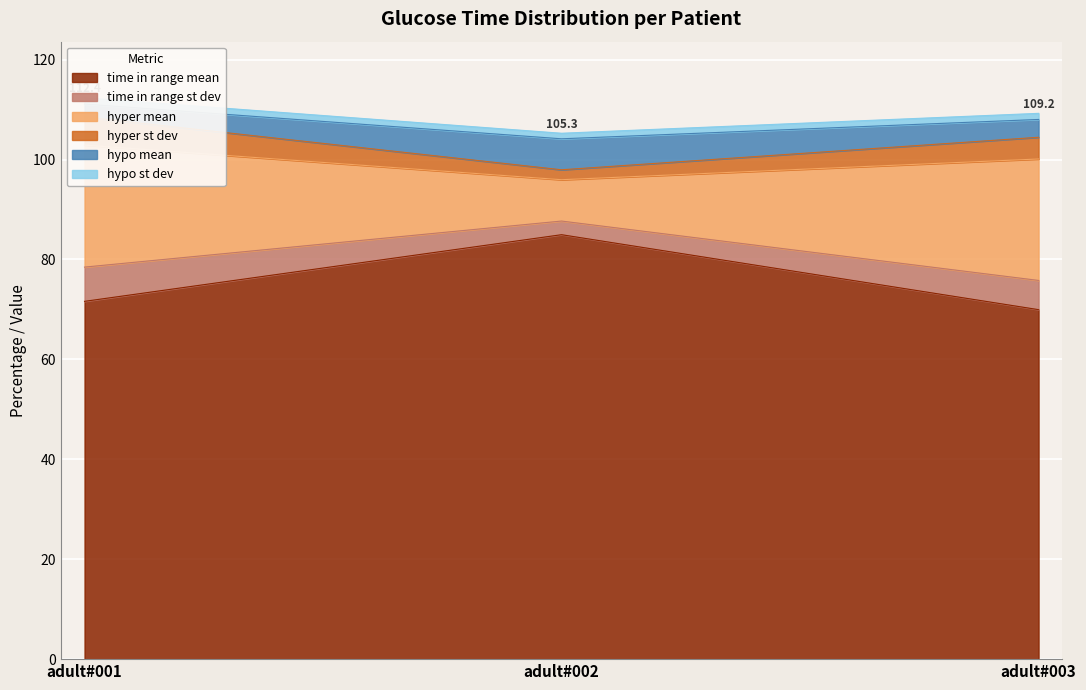

At which label does time in range mean reach its peak?

adult#002